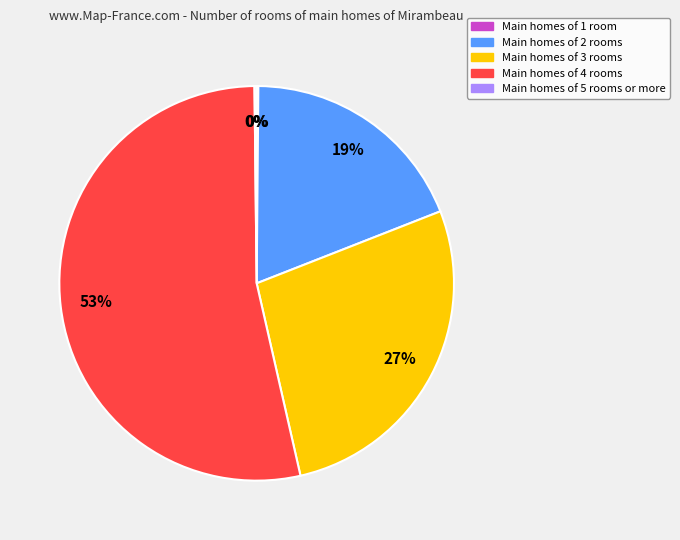

Is there any slice that represents more than half of the pie?

Yes